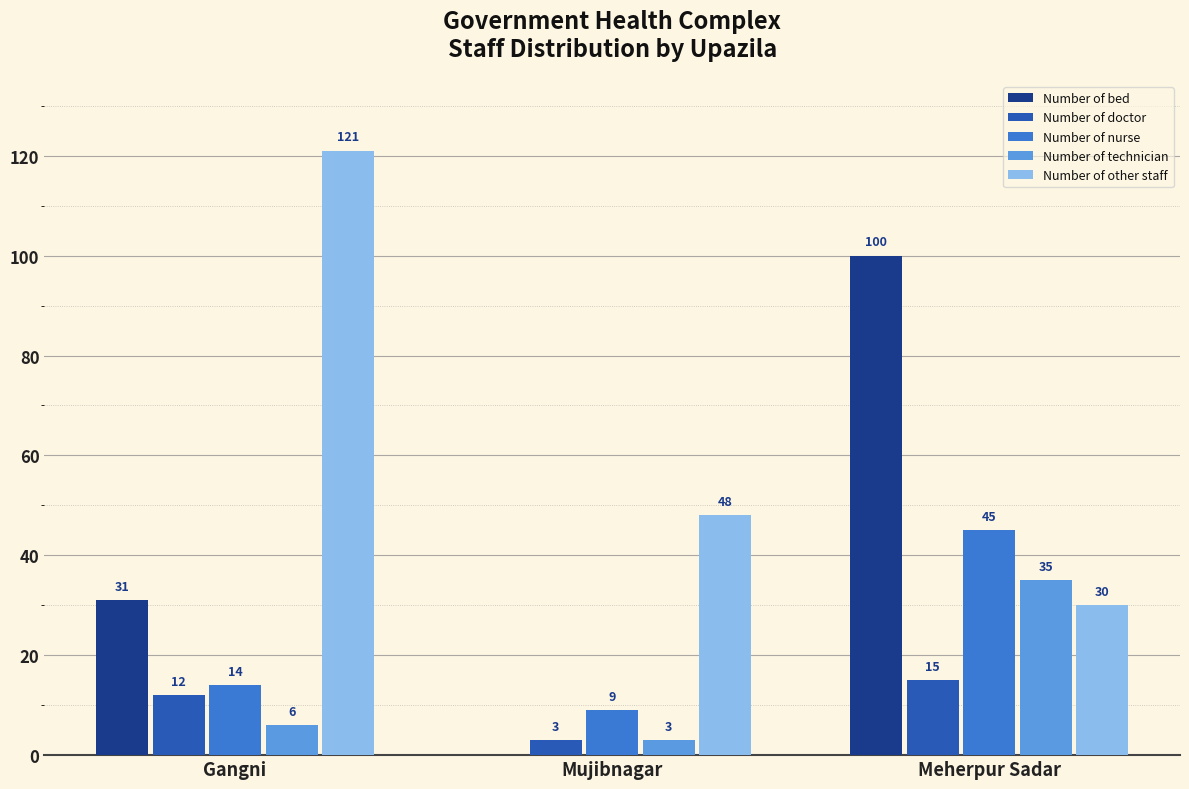

What is the sum of the Number of other staff values at Mujibnagar and Gangni?

169